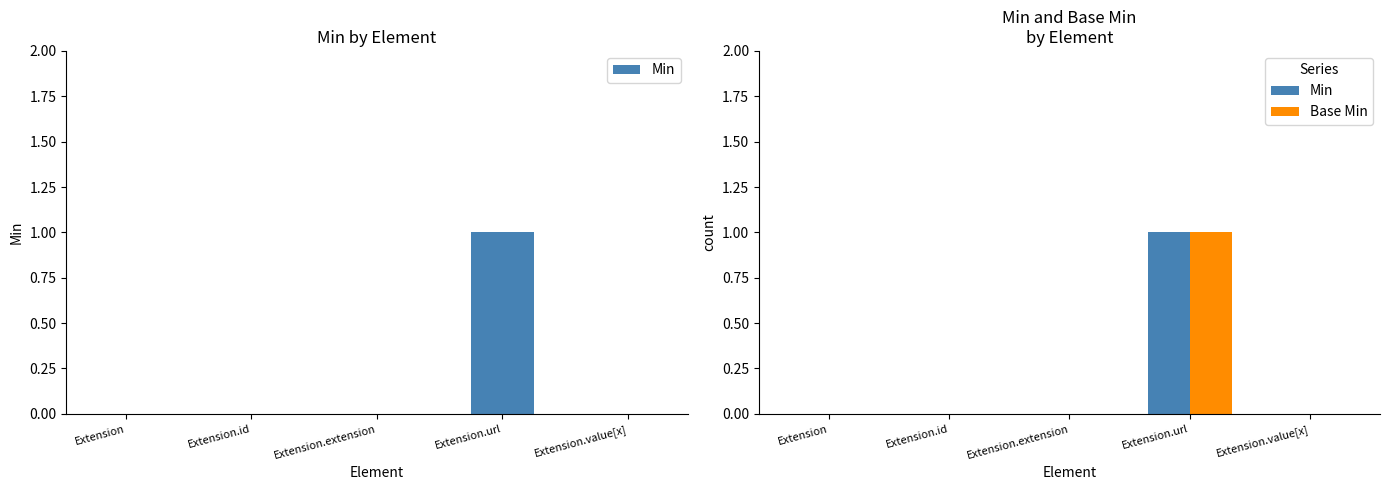

What is the sum of all Base Min values?

1